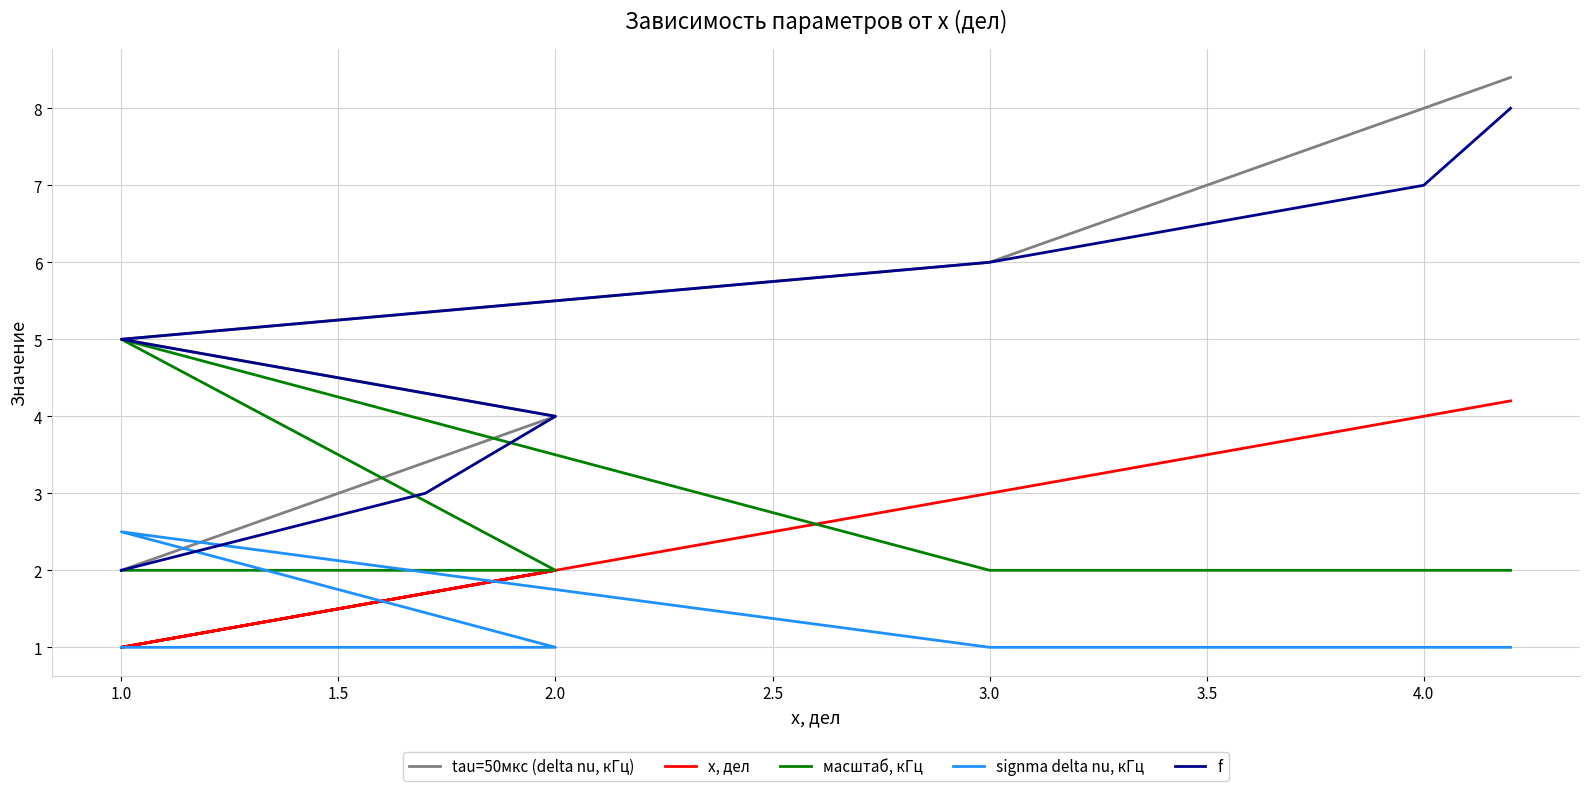

Which has a higher value, 1.0 or 3.0?

3.0